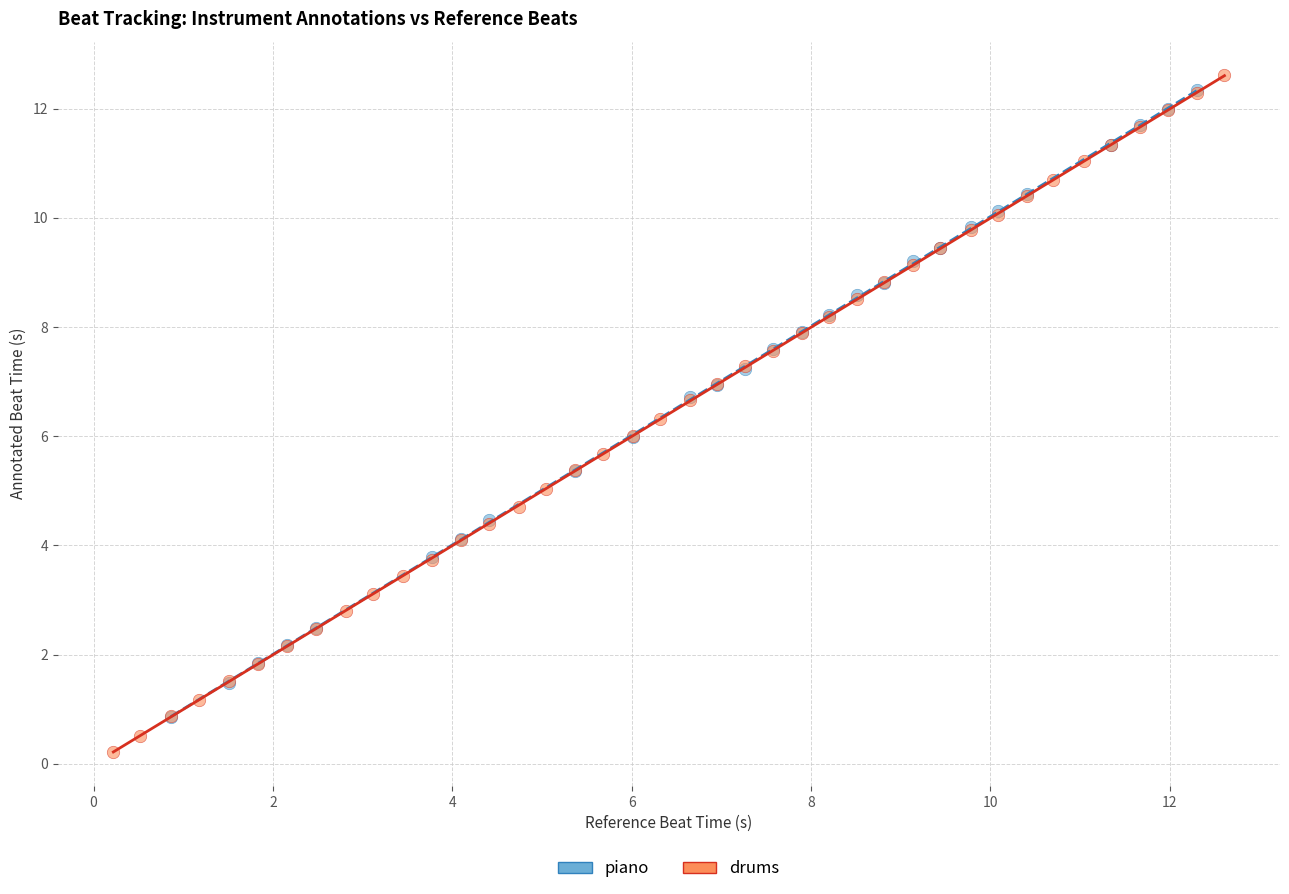

Which series reaches the minimum Y coordinate?

drums